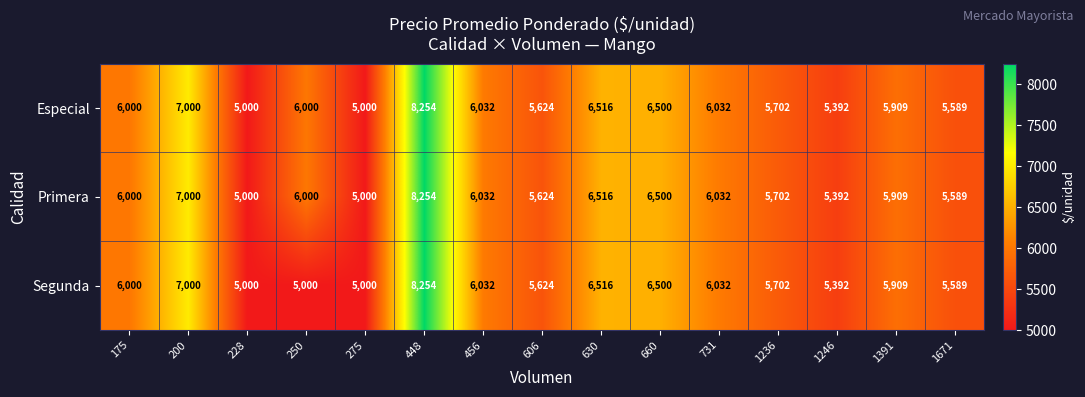

What is the greatest value displayed?

8254